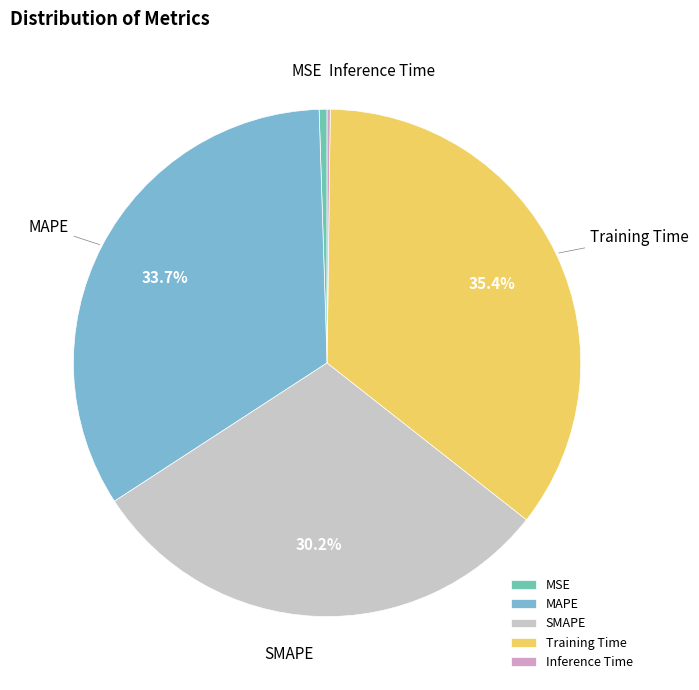

What percentage is NOT represented by MAPE?

66.3%